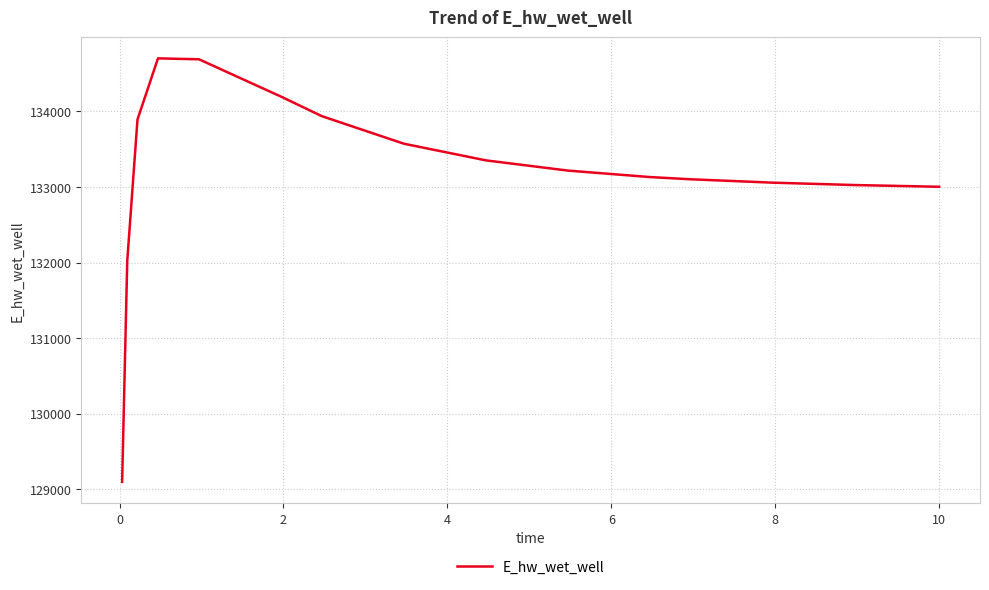

What is the smallest value displayed?

129097.4